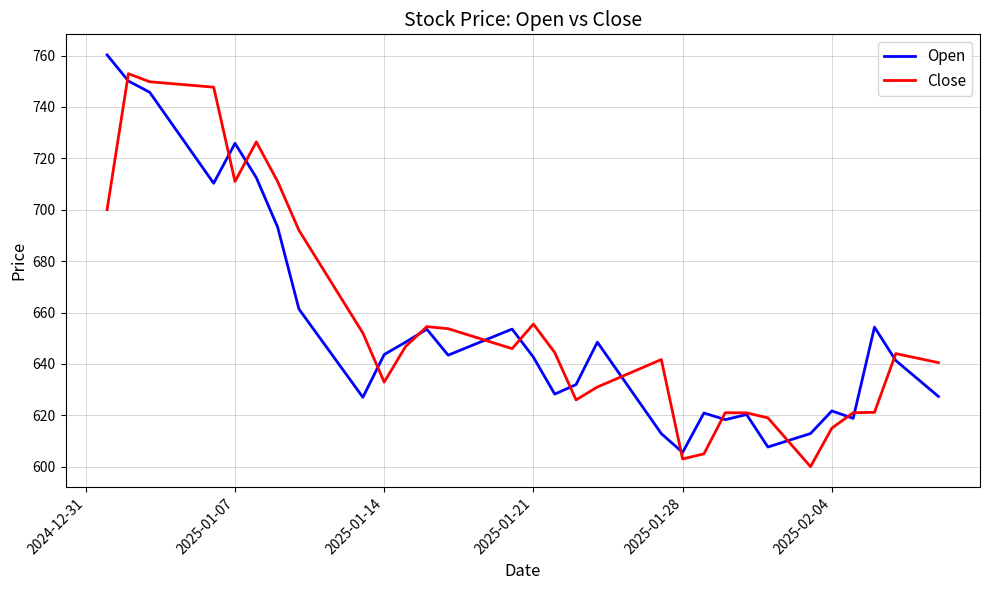

What is the highest value of the Close series?

753.0